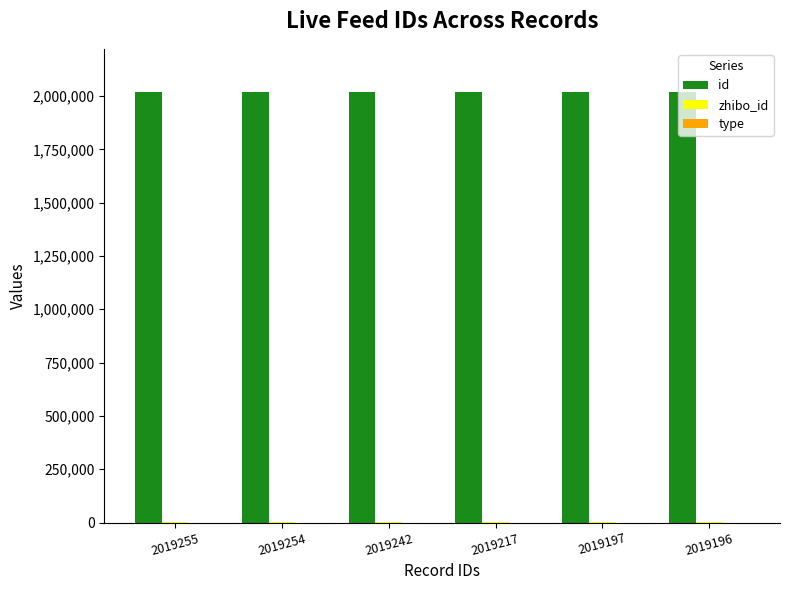

Count the number of data series in this chart.

2